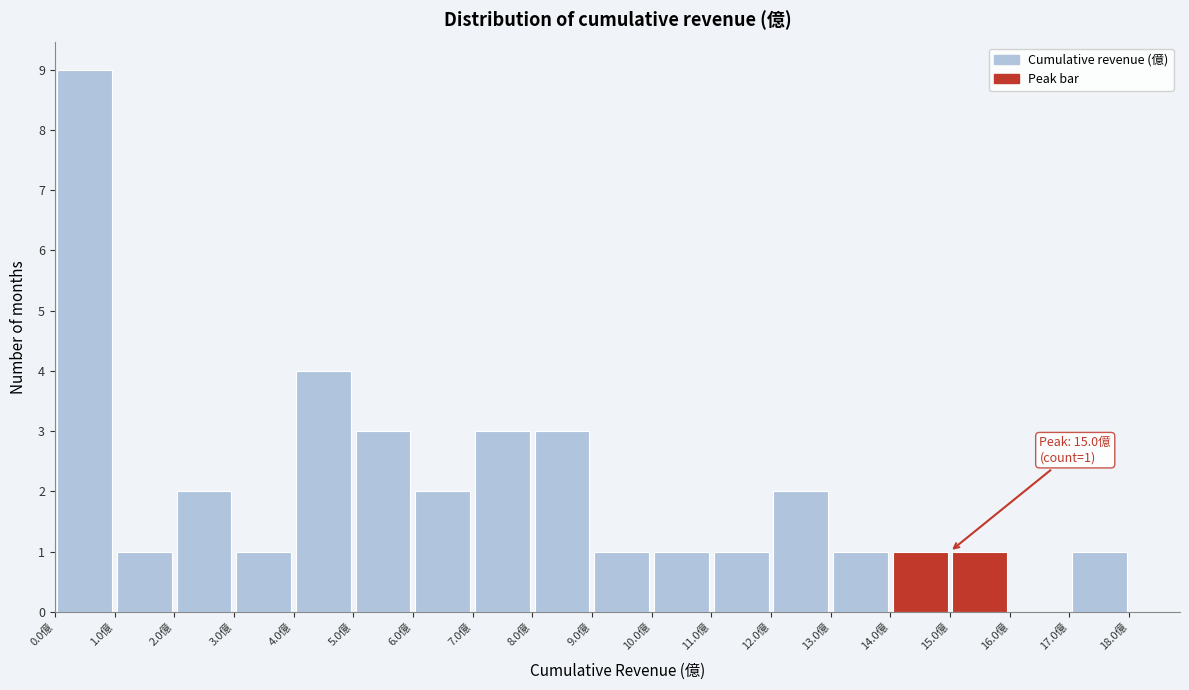

Which range on the x-axis has the tallest bar?

0 to 1